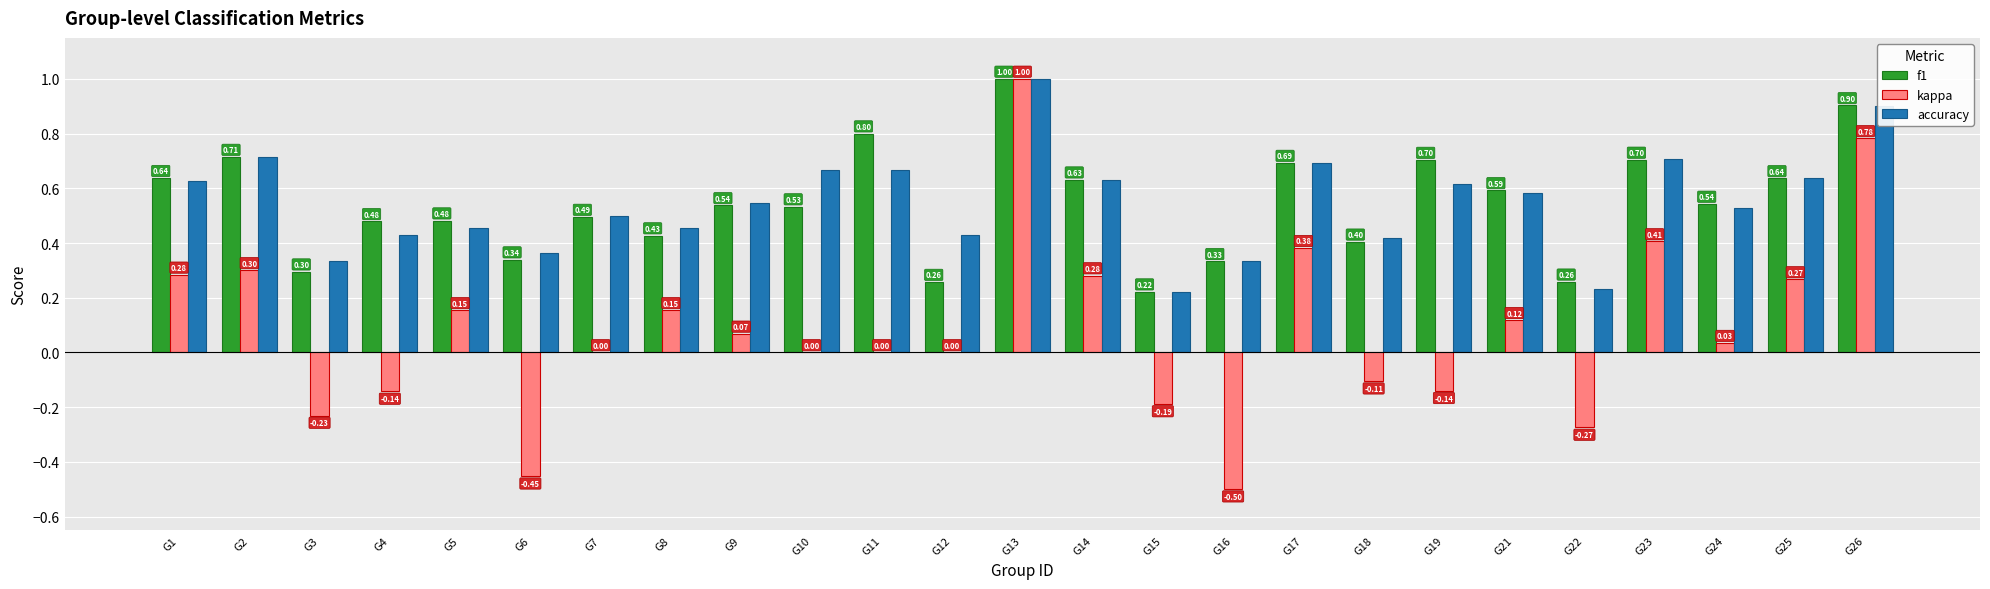

Which series changed the most between G7 and G10?

accuracy